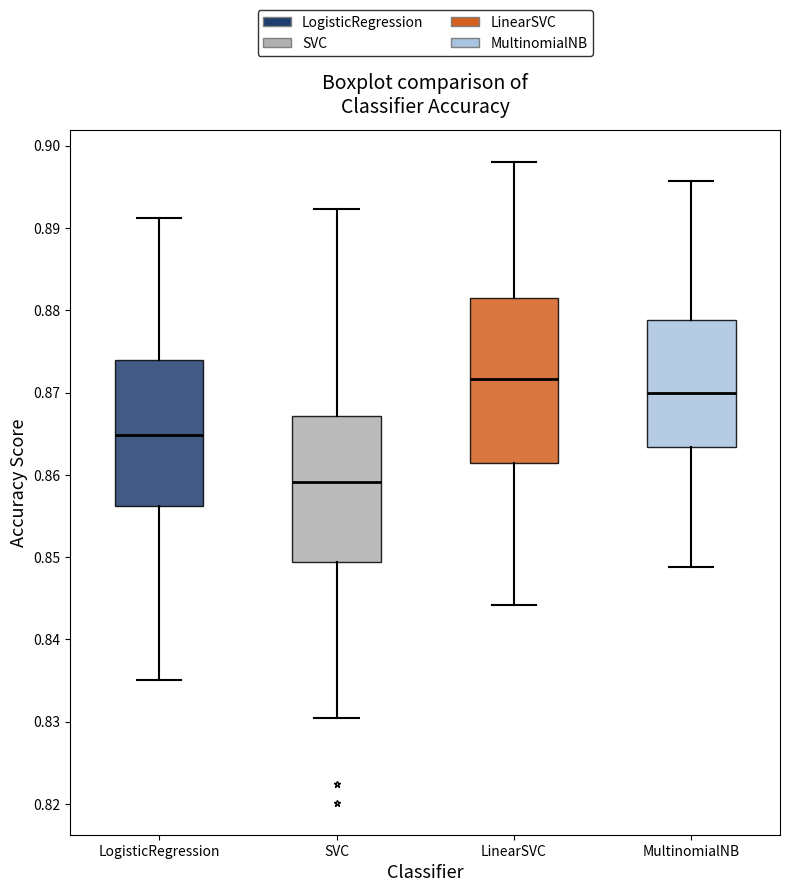

Where does the upper whisker of the box for SVC end on the y-axis? The values are not printed on the chart, so give them approximately, as read against the axis.

0.892